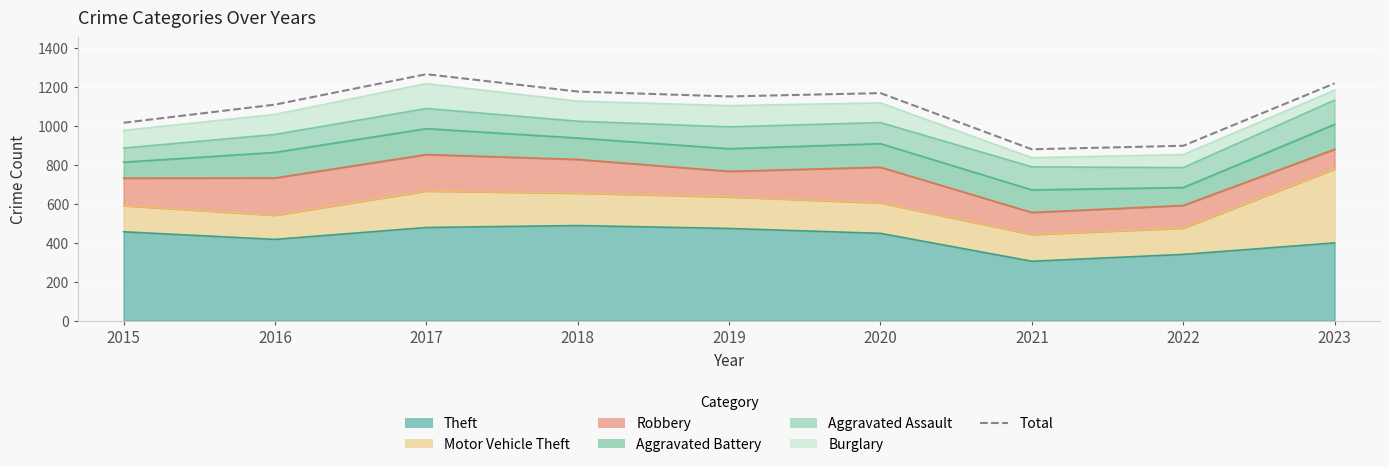

At which category does the data reach its first local valley?

2019